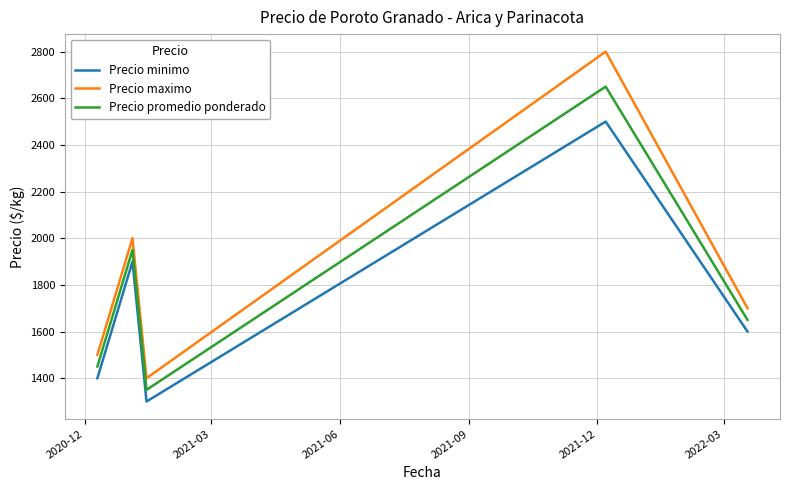

Reading left to right, list all the values displayed in this chart.

Precio minimo: 1400	1900	1300	2500	1600
Precio maximo: 1500	2000	1400	2800	1700
Precio promedio ponderado: 1450	1950	1350	2650	1650